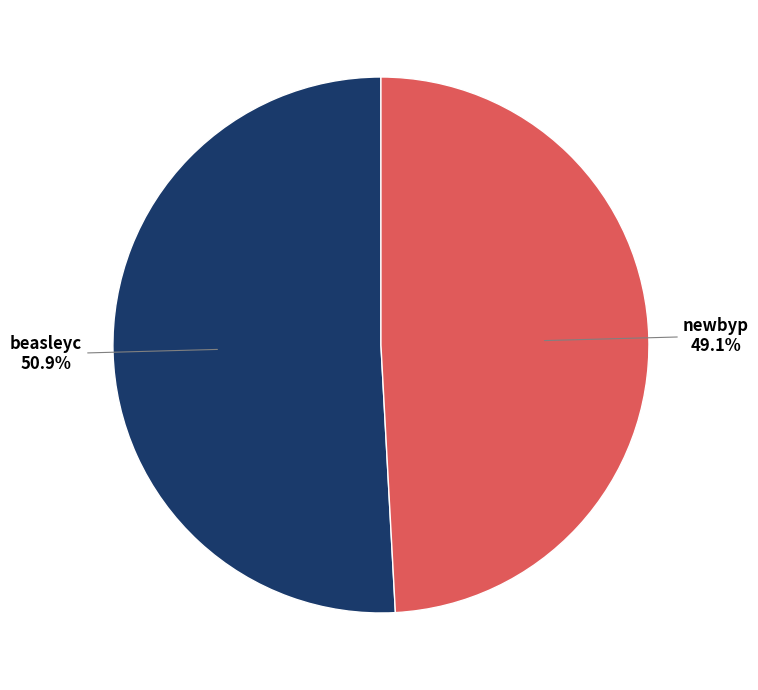

Is there any slice that represents more than half of the pie?

Yes